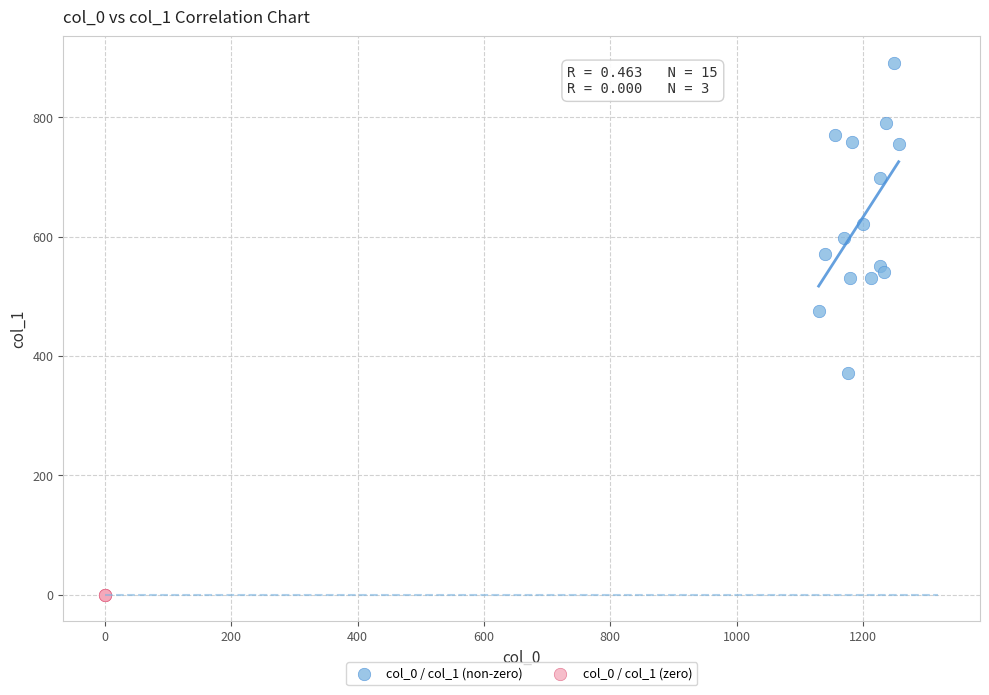

Which series reaches the maximum Y coordinate?

col_0 / col_1 (non-zero)